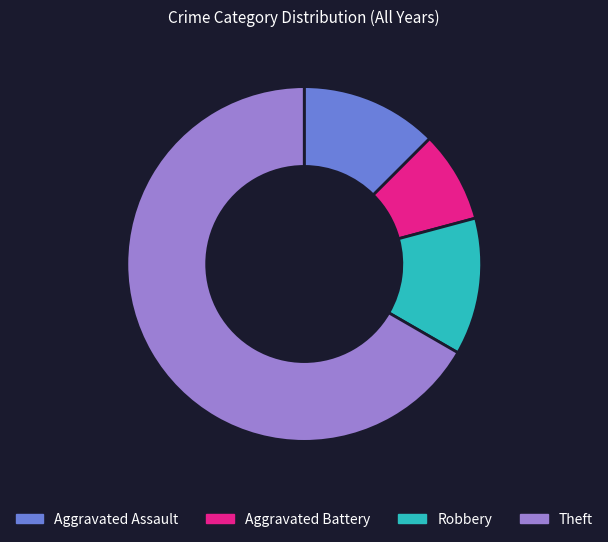

Is the sum of Robbery and Aggravated Battery greater than half?

No